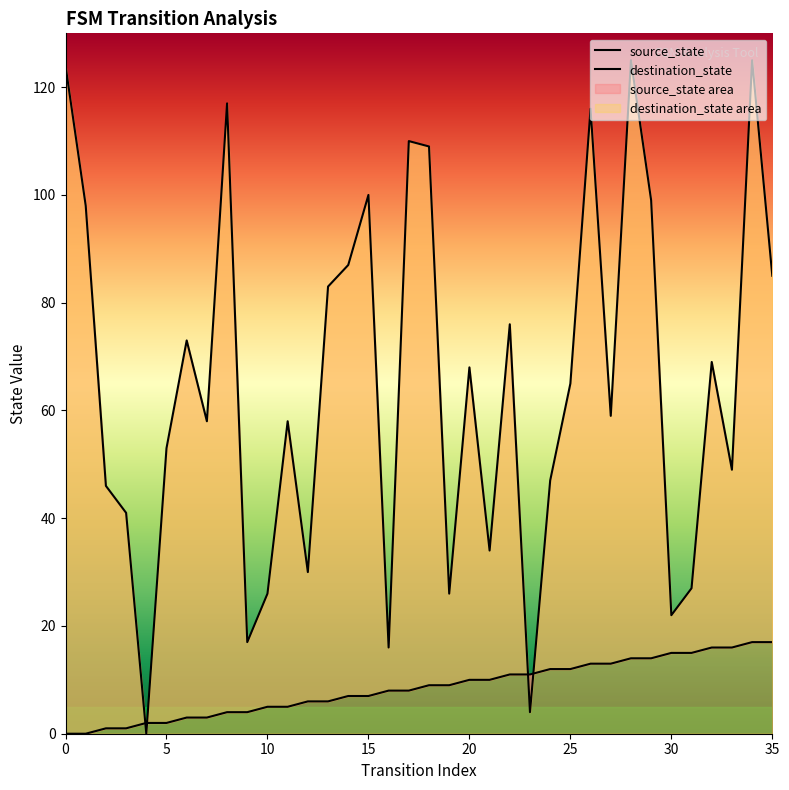

True or false: destination_state has more than 2 interior local peaks.

True